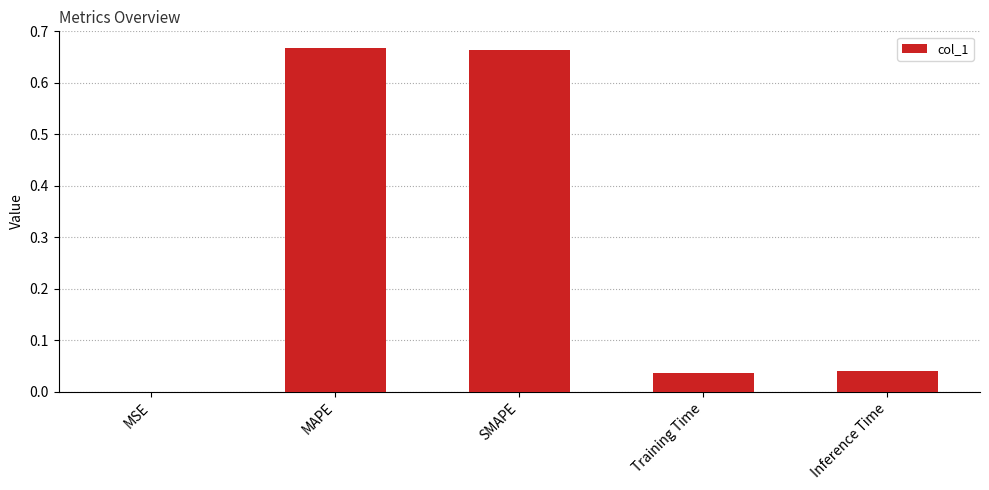

What is the sum of all values?

1.4